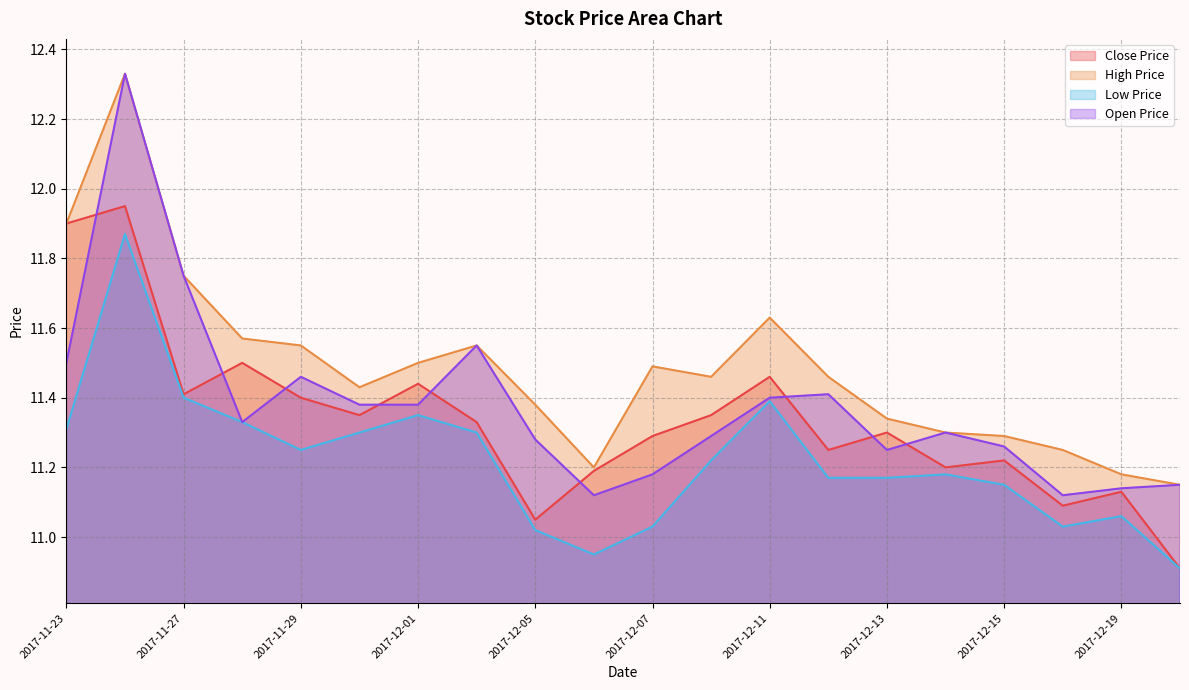

Where is the first local maximum for ×î¸ß¼Û?

2017-11-24